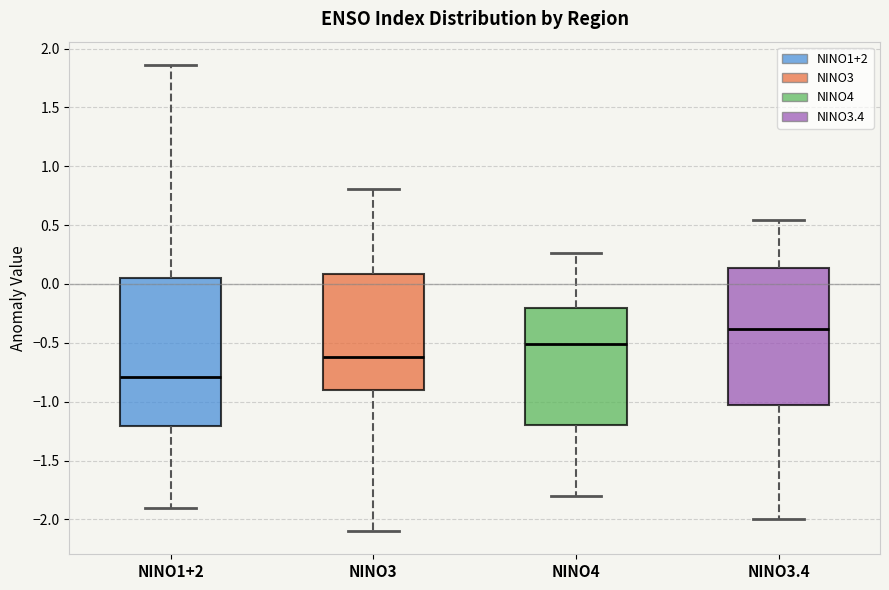

Where does the lower whisker of the box for NINO4 end on the y-axis? The values are not printed on the chart, so give them approximately, as read against the axis.

-1.80